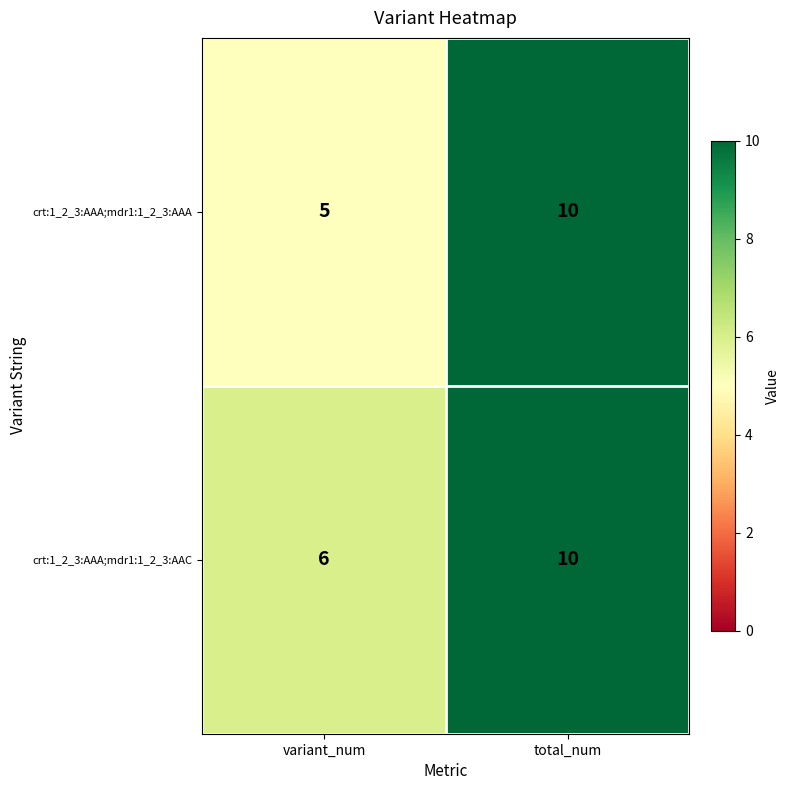

Which series has the largest range (max minus min)?

crt:1_2_3:AAA;mdr1:1_2_3:AAA